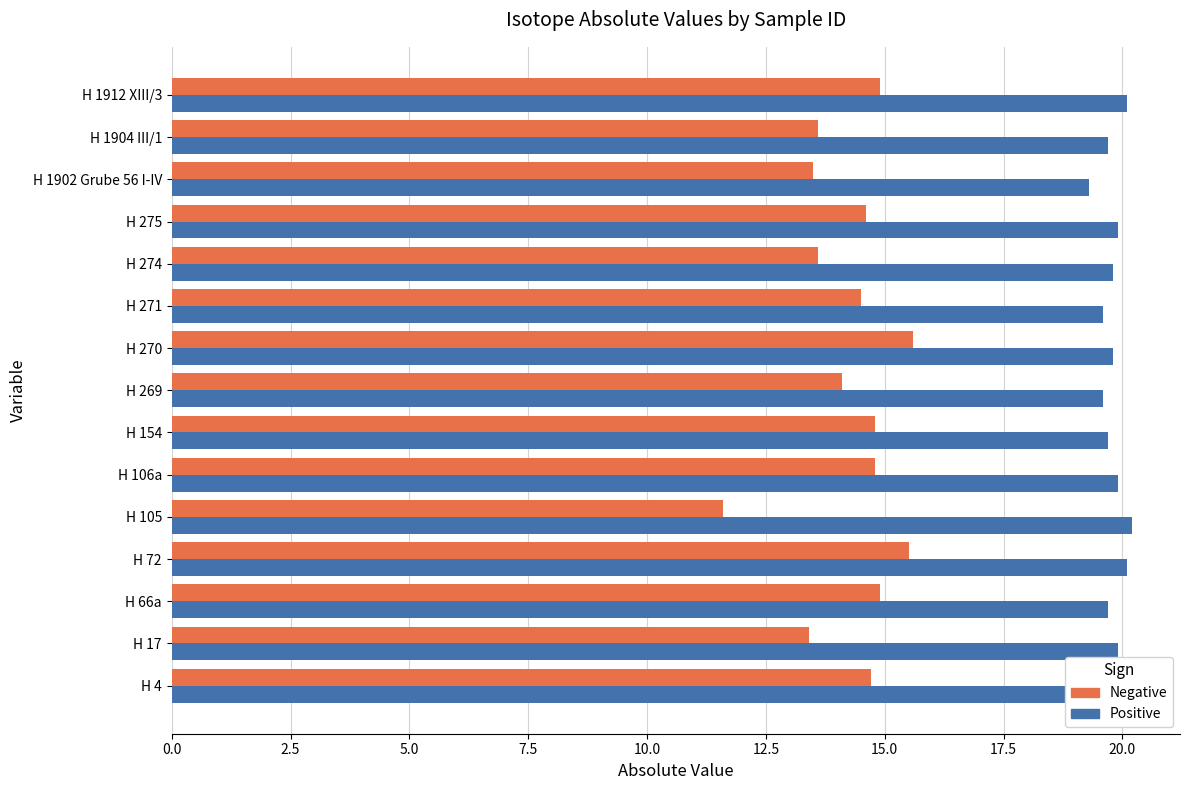

How many groups of bars are there?

15